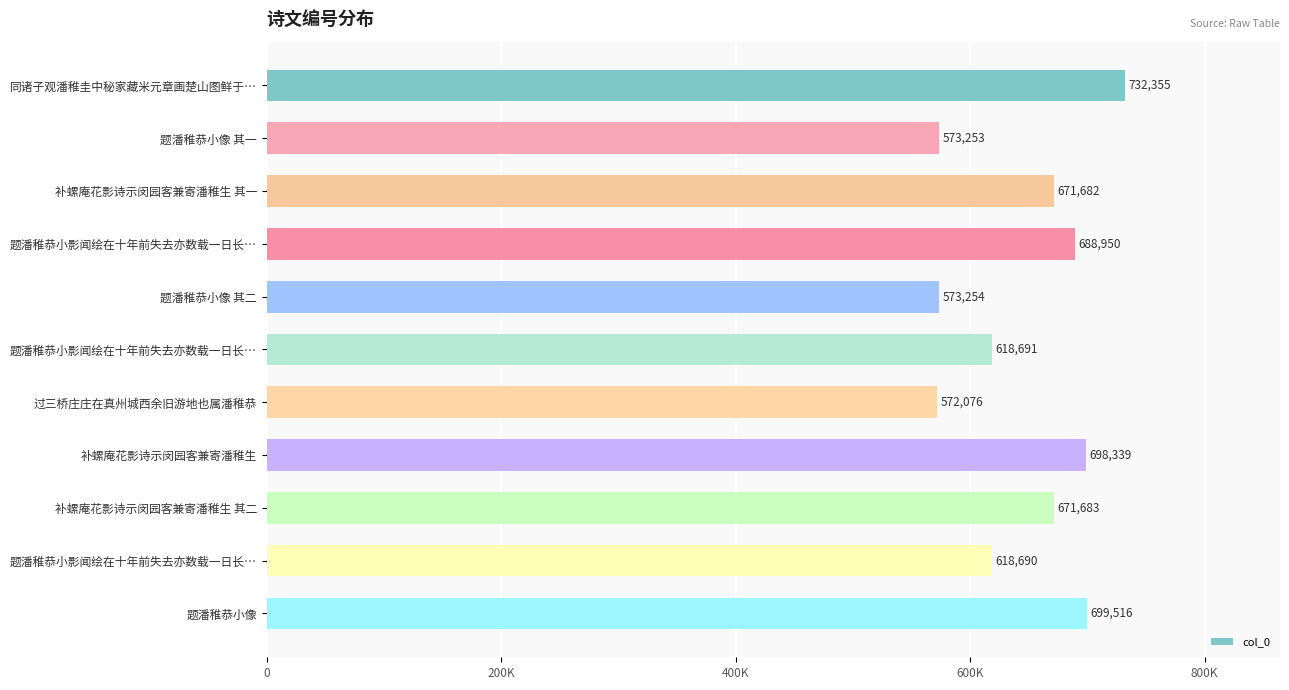

Are the bars horizontal?

Yes